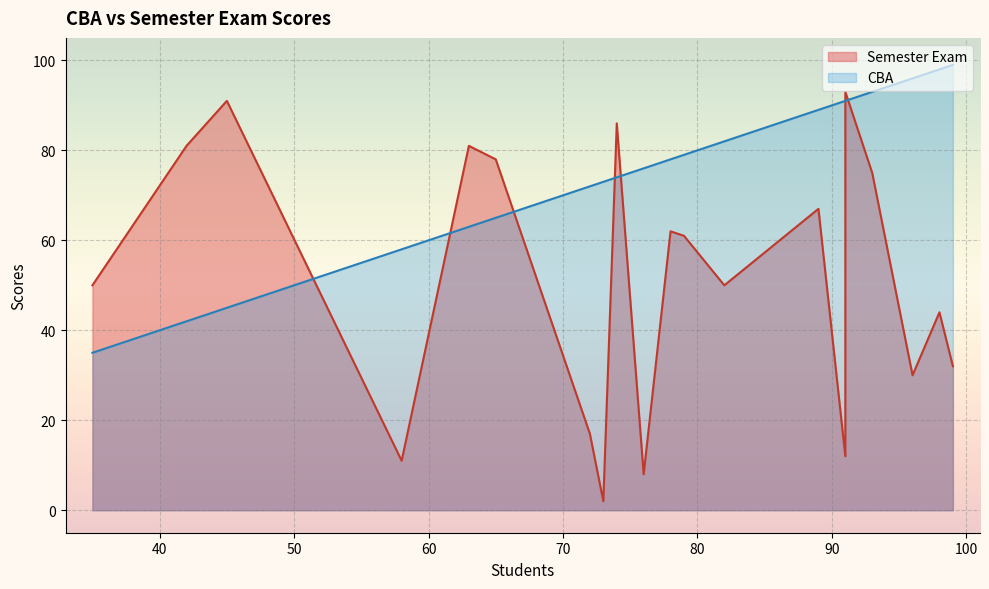

What are all the series names shown in the legend?

CBA, Semester Exam